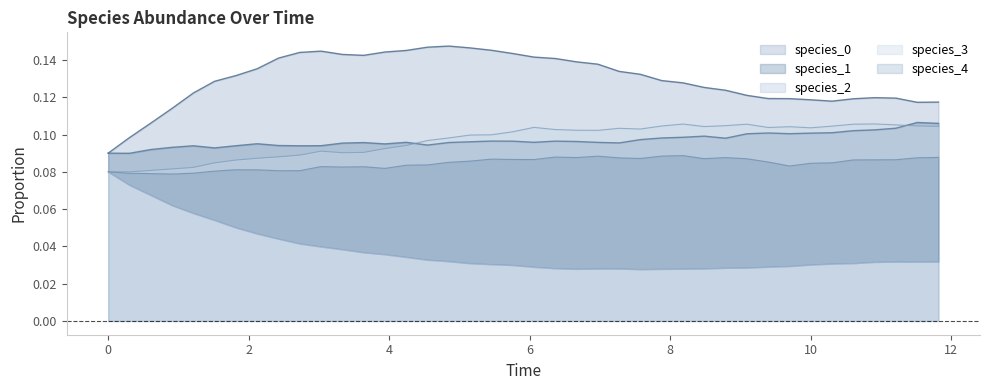

True or false: species_1 and species_3 cross at least once.

False